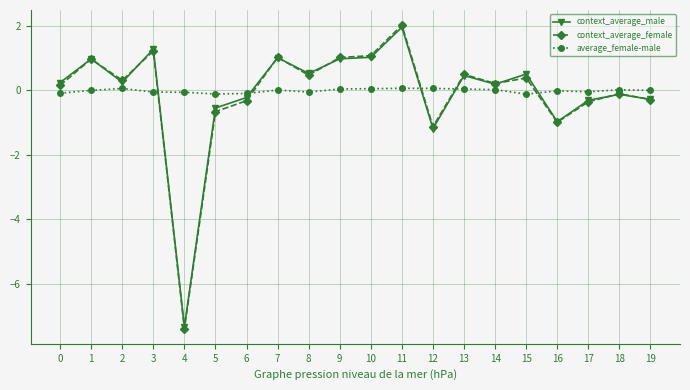

Is the value of context_average_female at 0 greater than the value of context_average_male at 13?

No